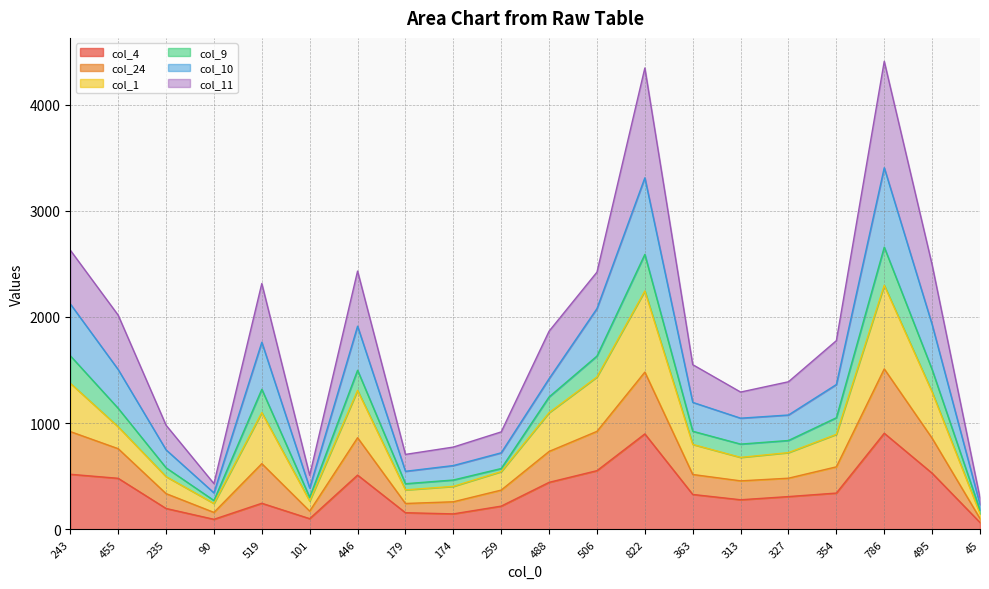

How many interior local valleys does the col_9 series have?

4